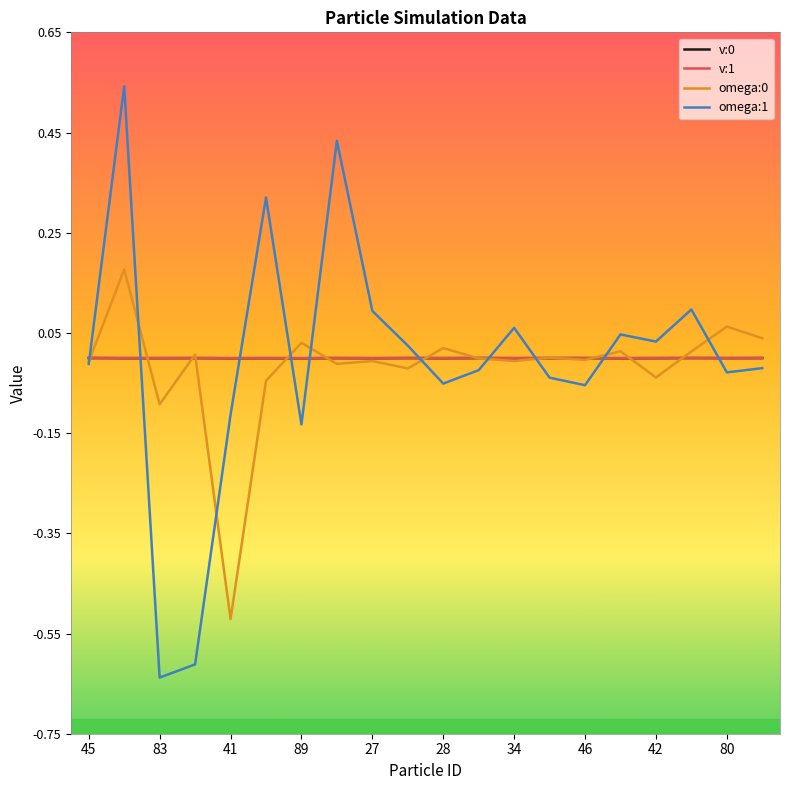

Which series has the widest spread of values?

omega:1